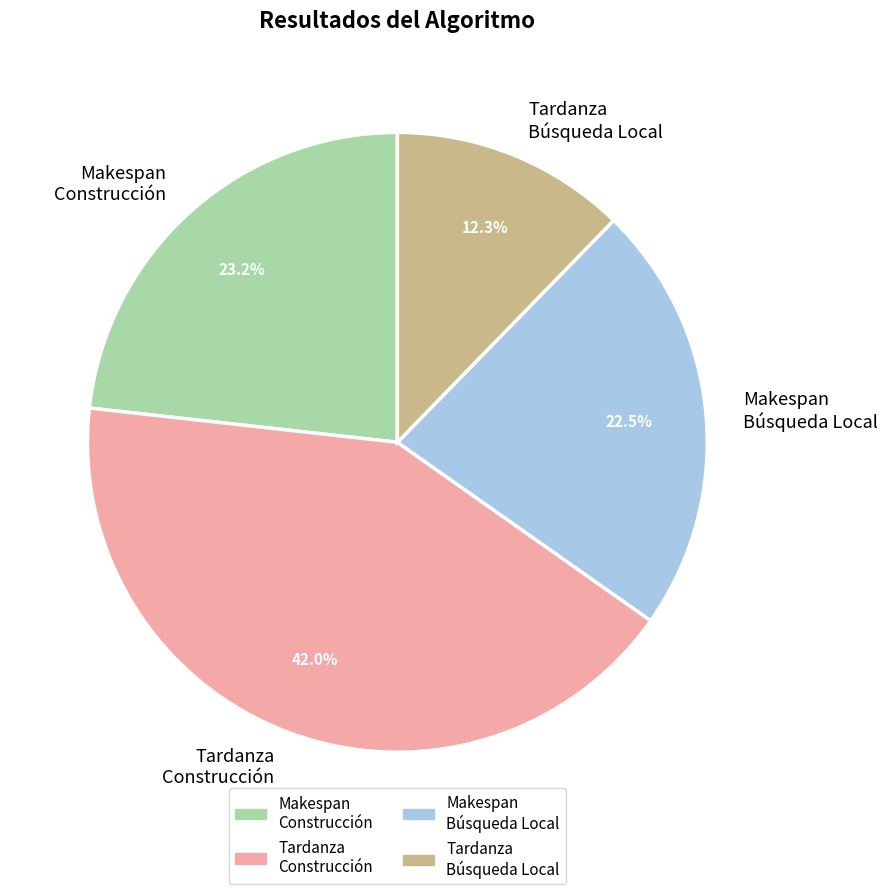

Rank the categories by value from highest to lowest.

Tardanza Construcción, Makespan Construcción, Makespan Búsqueda Local, Tardanza Búsqueda Local